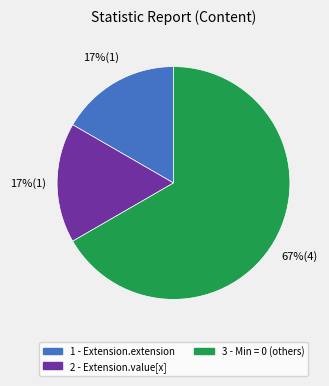

Is there any slice that represents more than half of the pie?

Yes